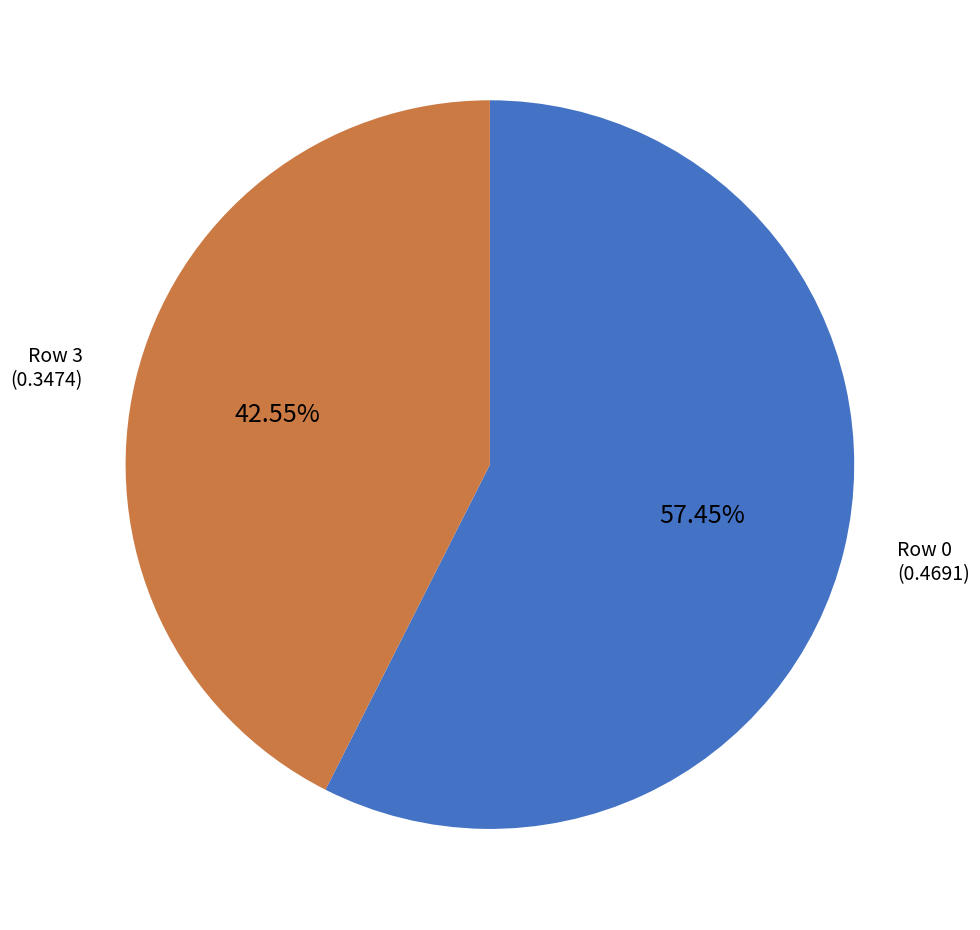

Does any single category account for the majority?

Yes